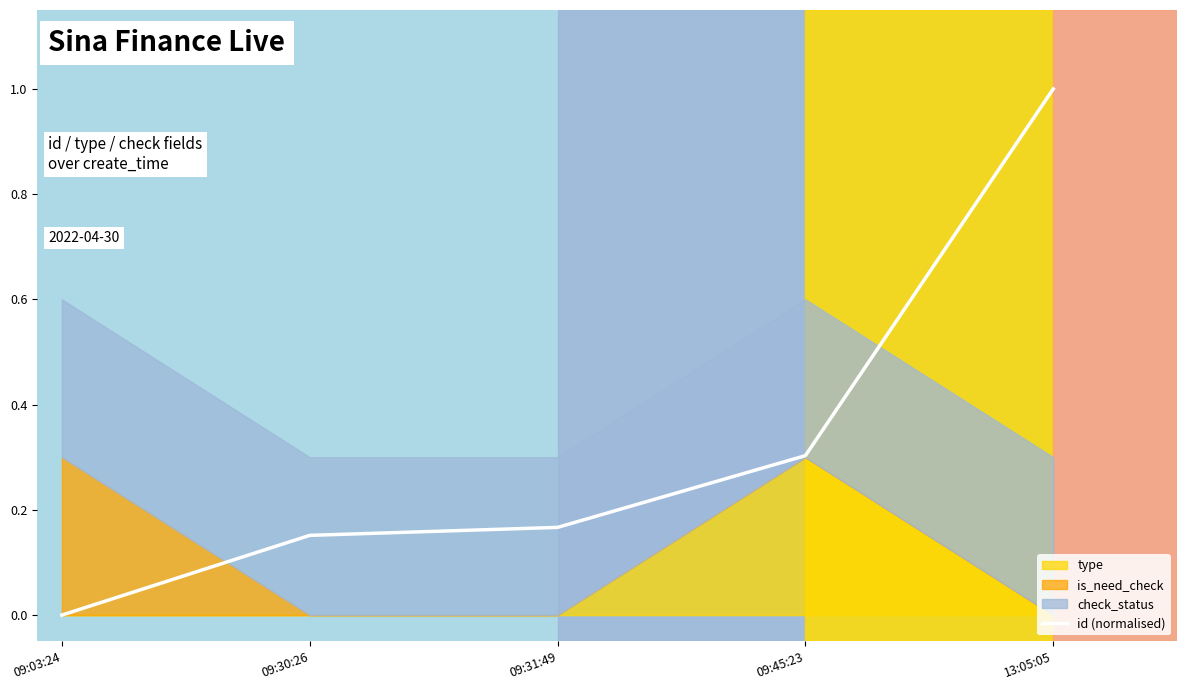

Is it true that the value at 13:05:05 is 1.0?

True